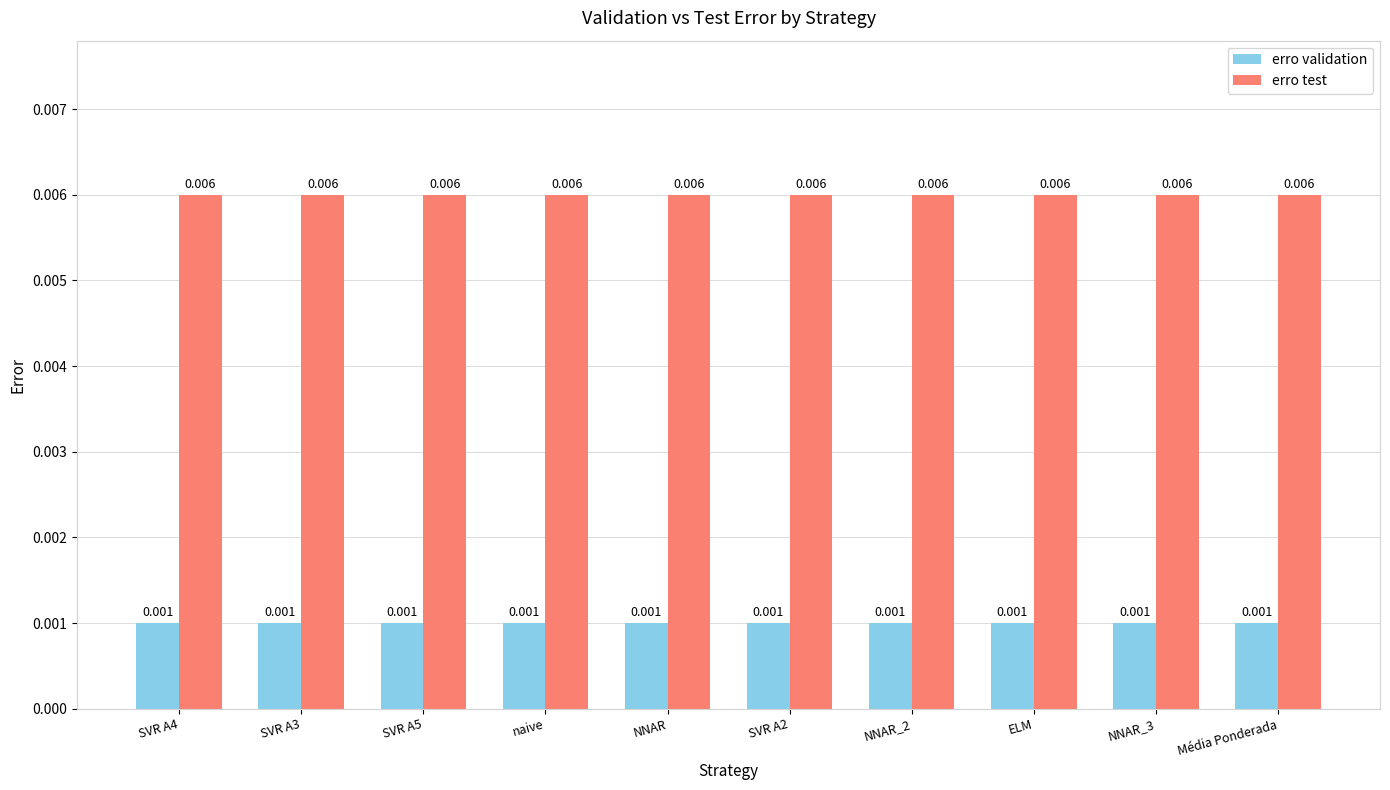

What is the label of the 10th bar from the left?

Média Ponderada